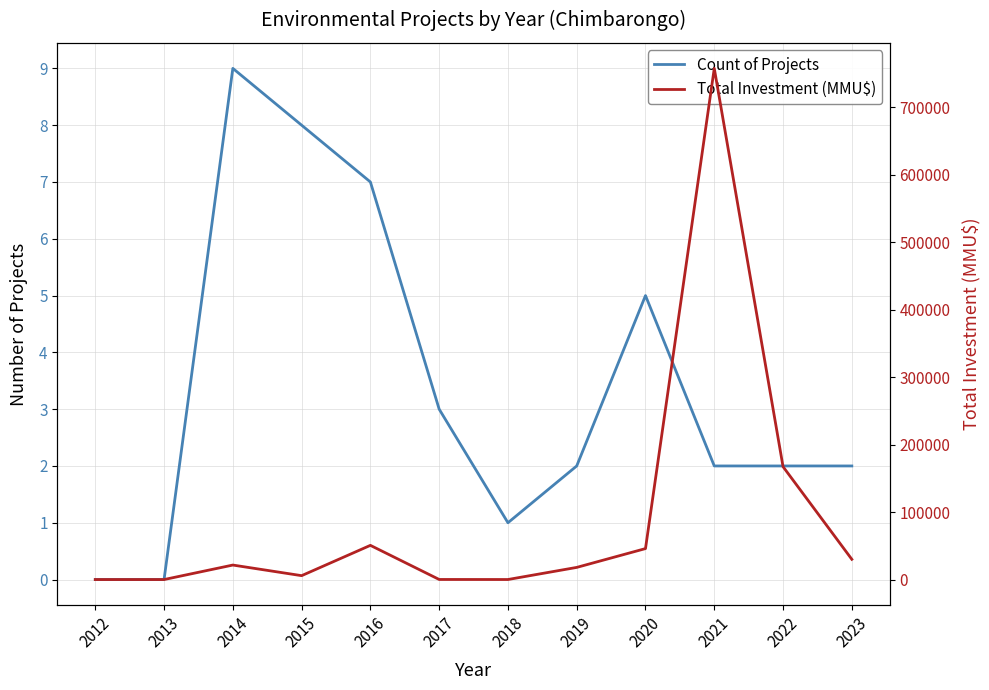

What is the maximum value shown in the chart?

757744